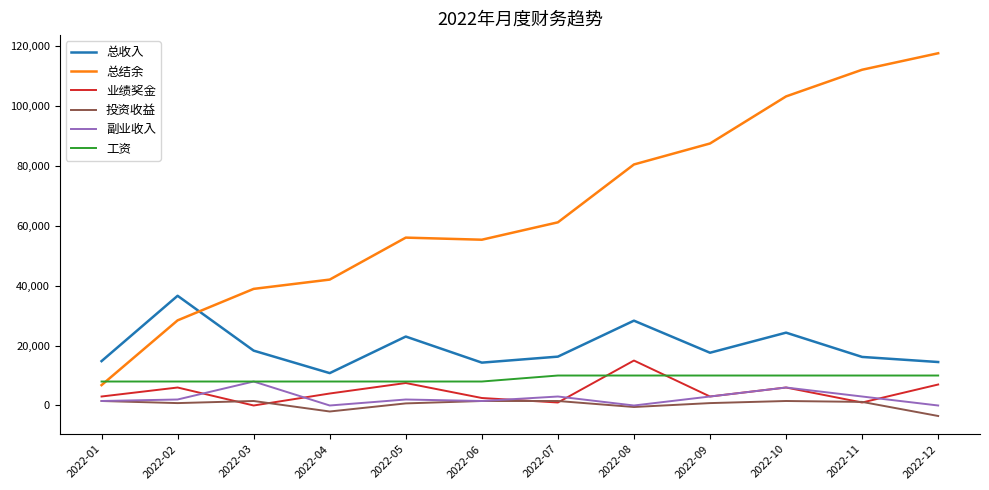

Is this an area chart (filled region under the line)?

No